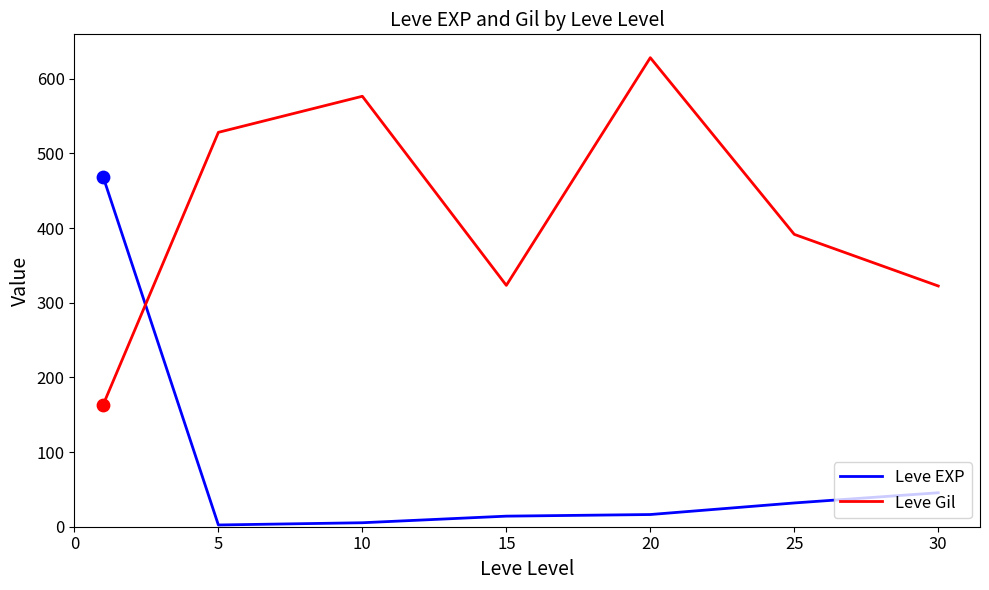

At how many categories does at least one series exceed 208?

7